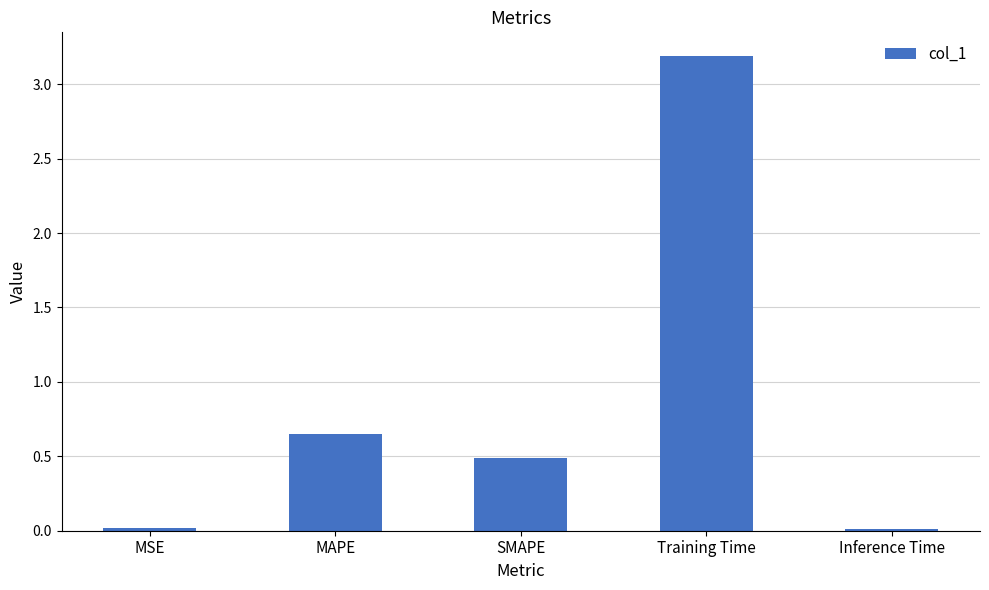

What is the average value?

0.9